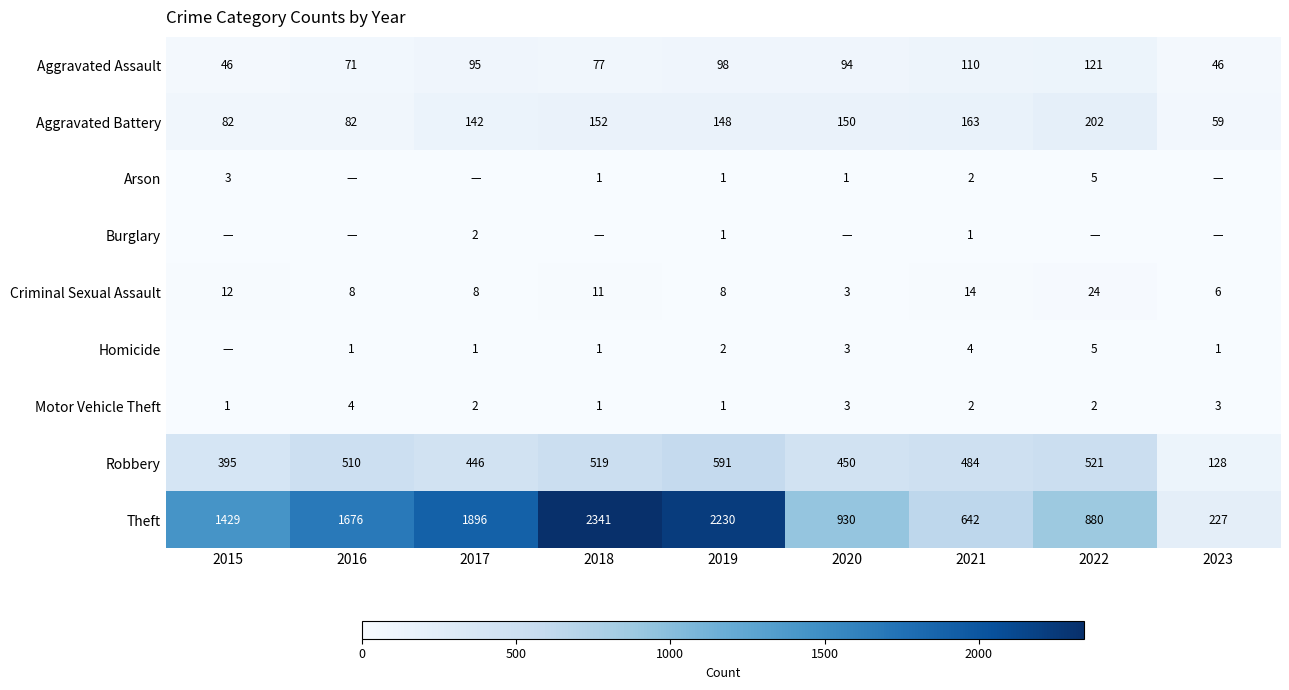

What is the spread (max minus min) of values at 2022?

880